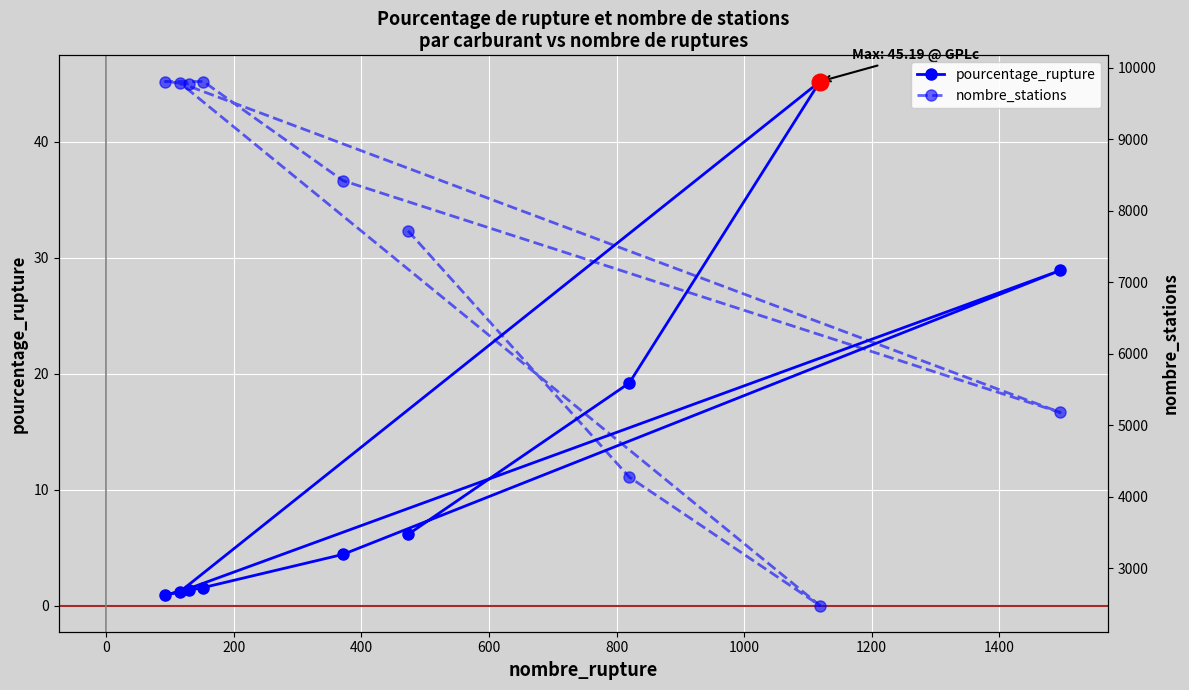

How many interior local valleys does the pourcentage_rupture series have?

2